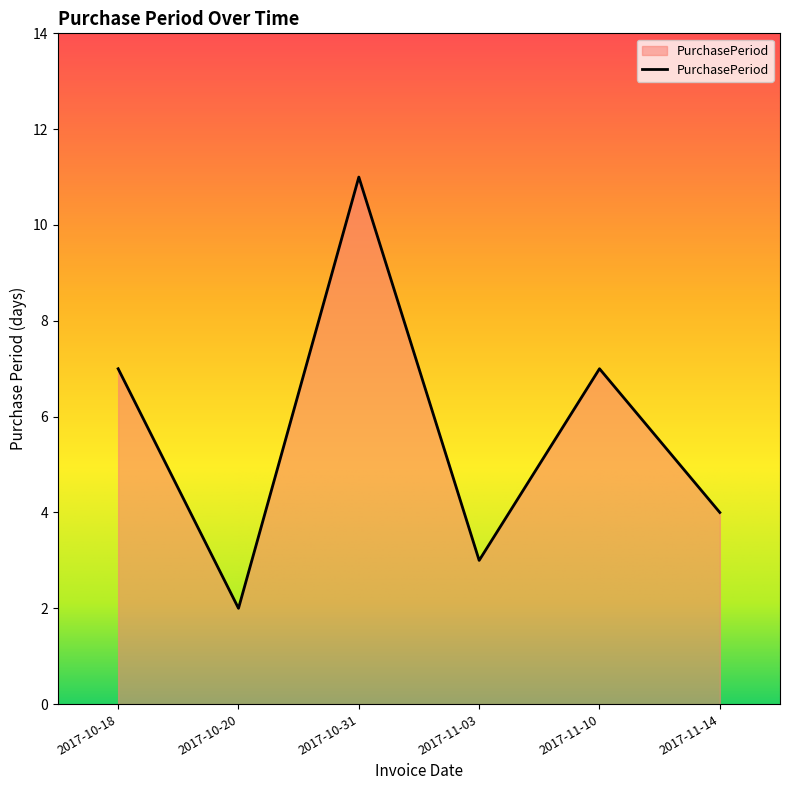

Read the value at 2017-10-31.

11